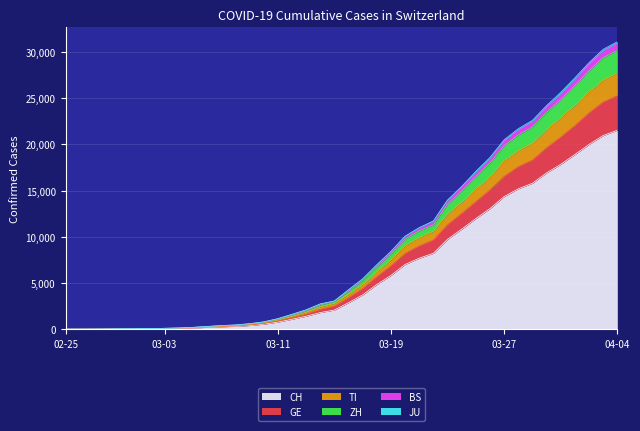

What is the highest value of the CH series?

21537